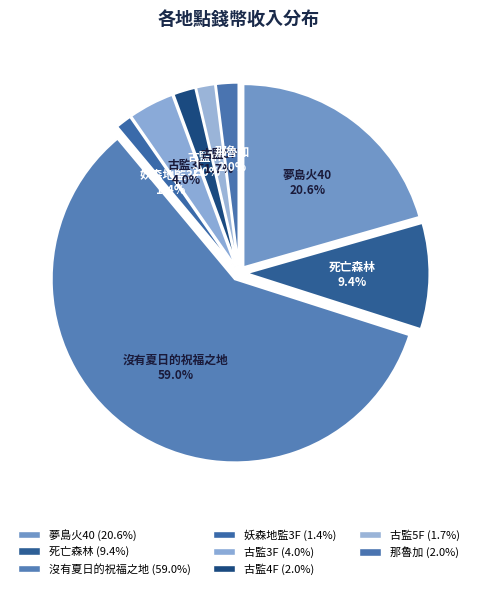

Which slice is the smallest?

妖森地監3F